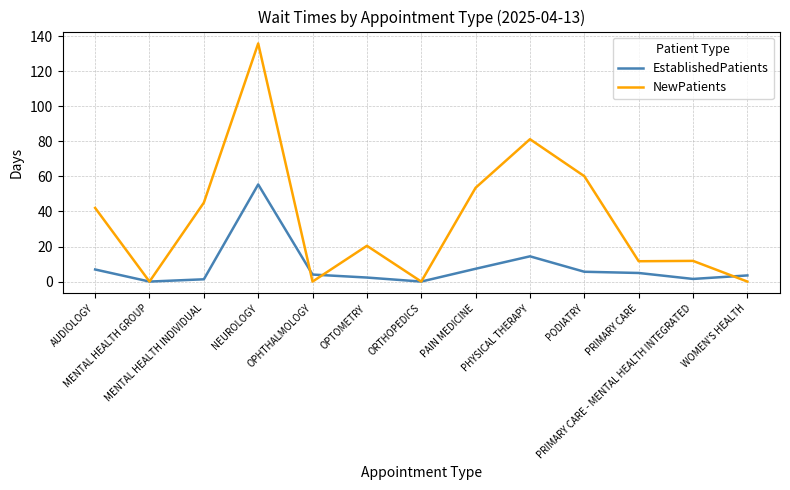

List the series in order of their overall mean, lowest first.

EstablishedPatients, NewPatients